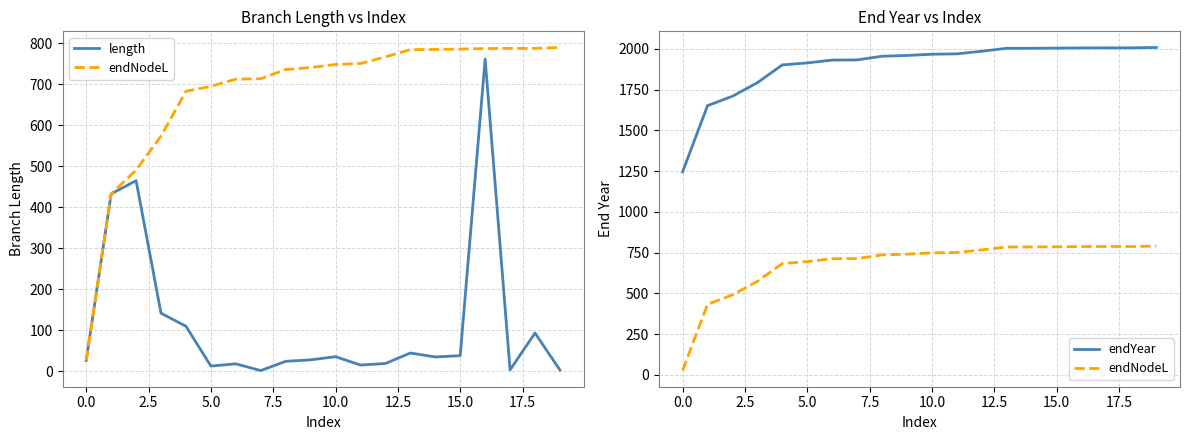

Does the chart display data point markers on the line(s)?

No